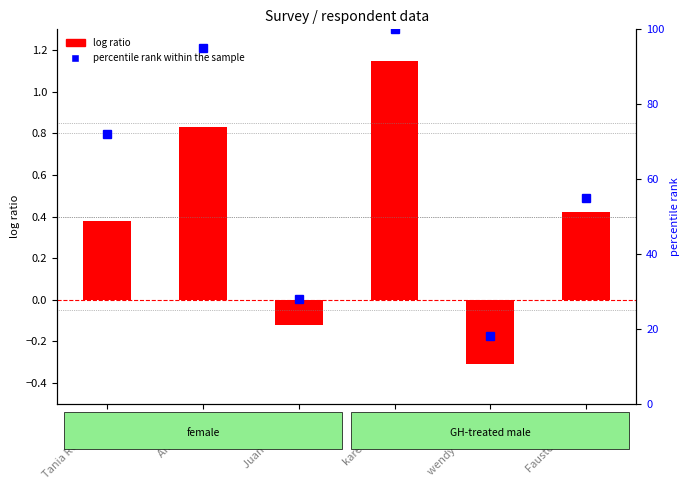

What is the value of the log ratio bar at the 5th from the left?

-0.3